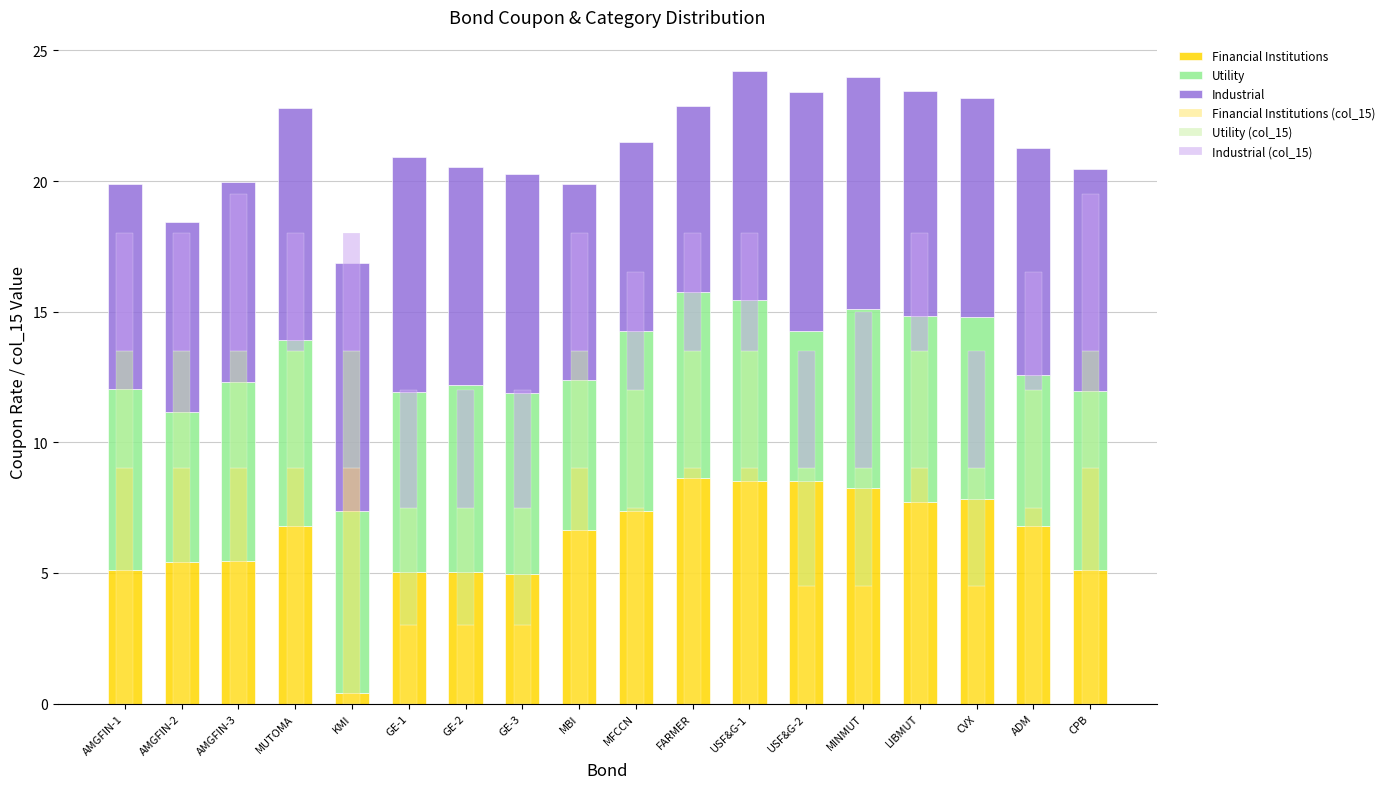

Between FARMER and GE-1, which is larger?

FARMER